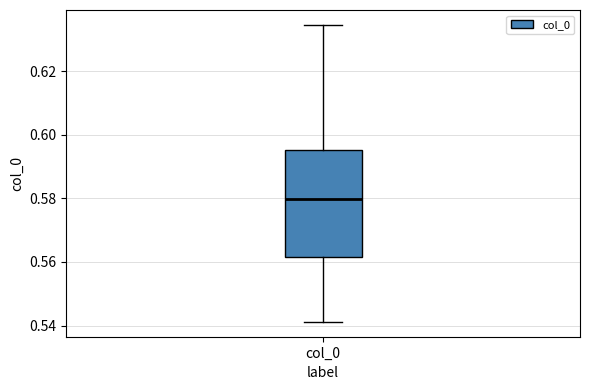

Read this box plot against the y-axis: the position of the median line, the range covered by the box, and the ends of both whiskers. The values are not printed on the chart, so give them approximately, as read against the axis.

median 0.580, box 0.562 to 0.596, whiskers 0.542 to 0.634